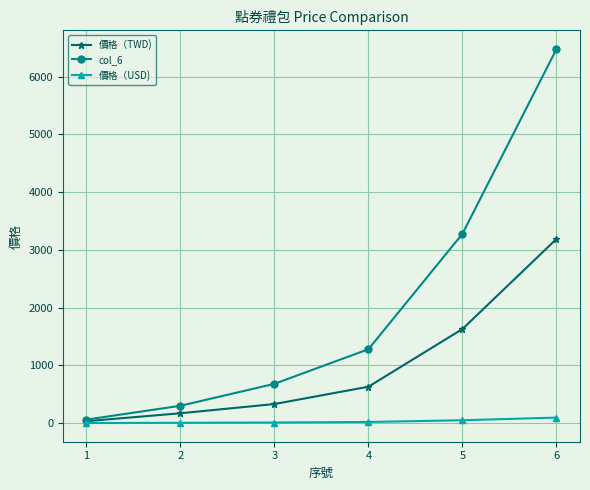

List the series in order of their peak value, highest first.

col_6, 價格（TWD), 價格（USD)